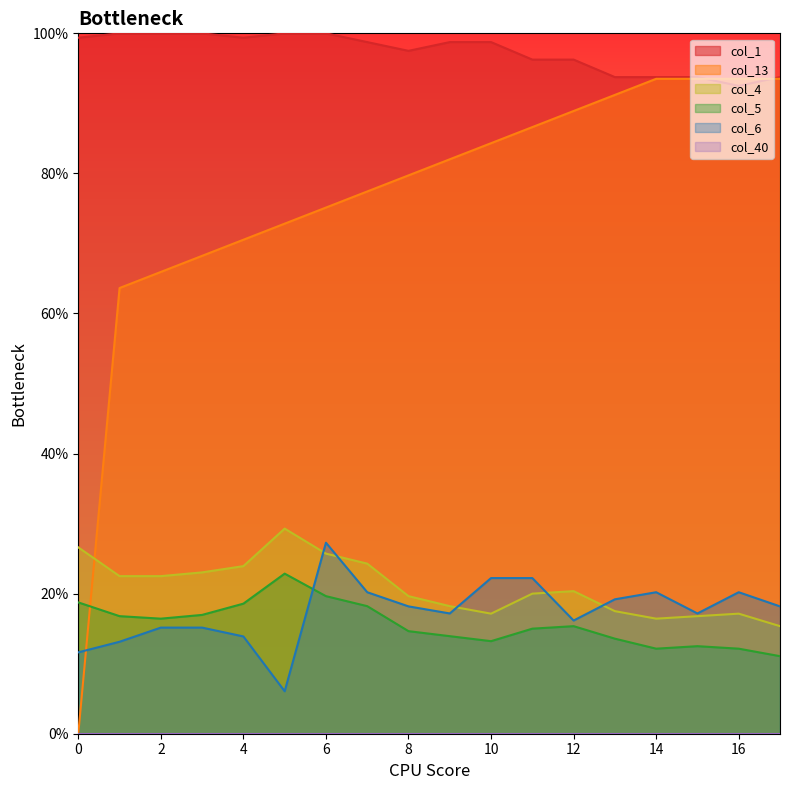

True or false: col_1 and col_5 intersect in this chart.

False